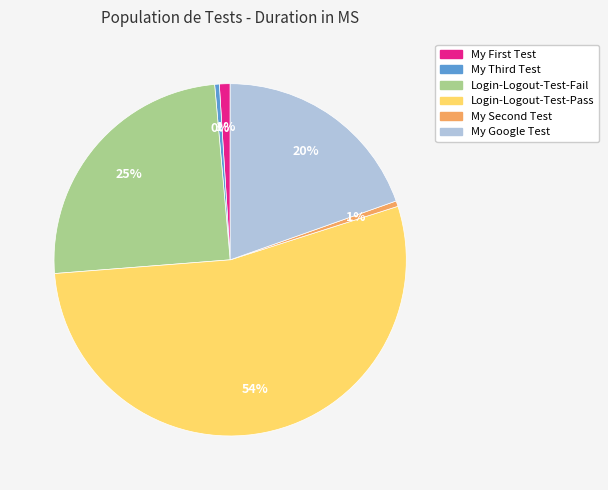

To the nearest percent, what percentage of the pie is Login-Logout-Test-Fail?

25%